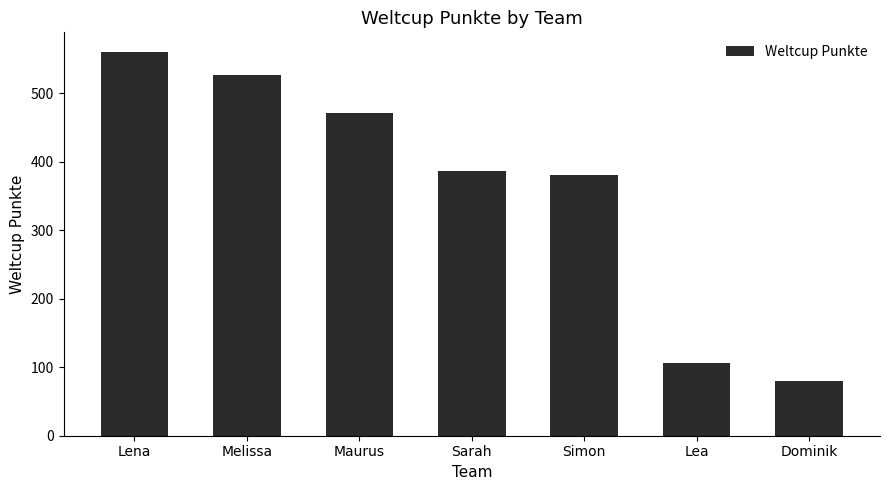

Does the chart contain any negative values?

No